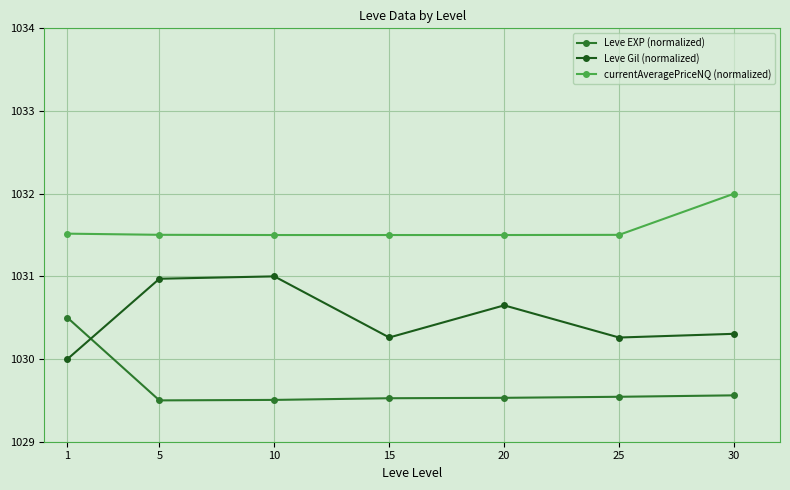

True or false: Leve EXP (normalized) has a value of 1029.5 at 25.

True